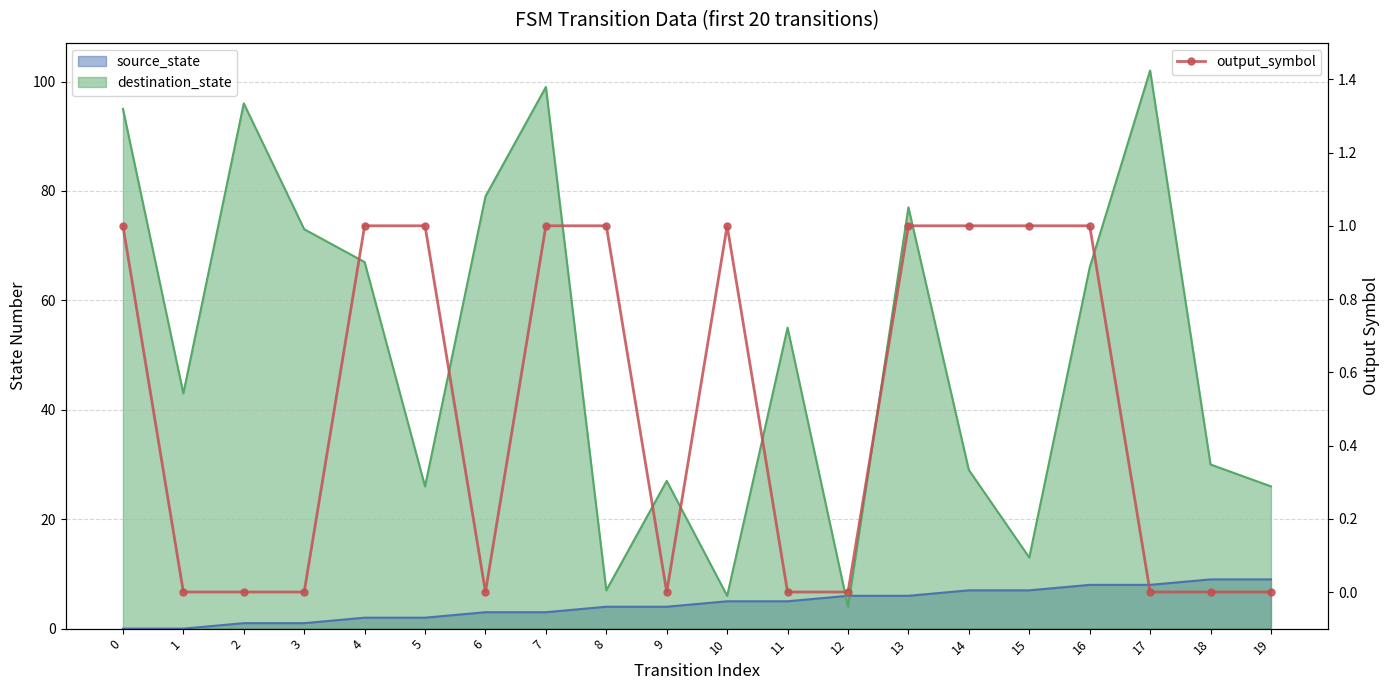

What is the sum of the values at 14 and 19?

1